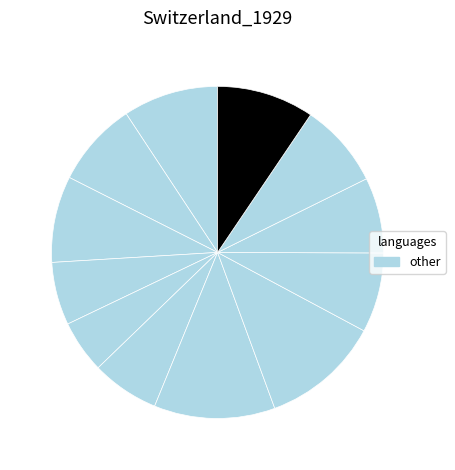

How many segments does this pie chart have?

12